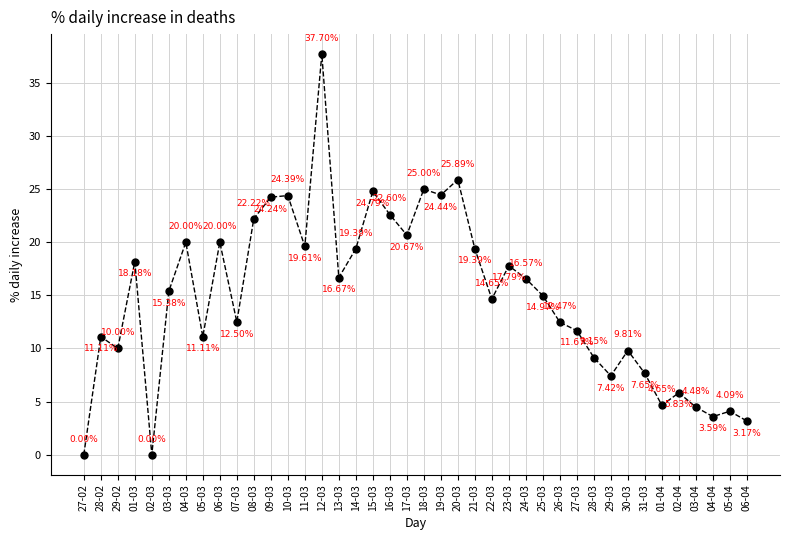

The value at 05-04 is 7.3. True or false?

False